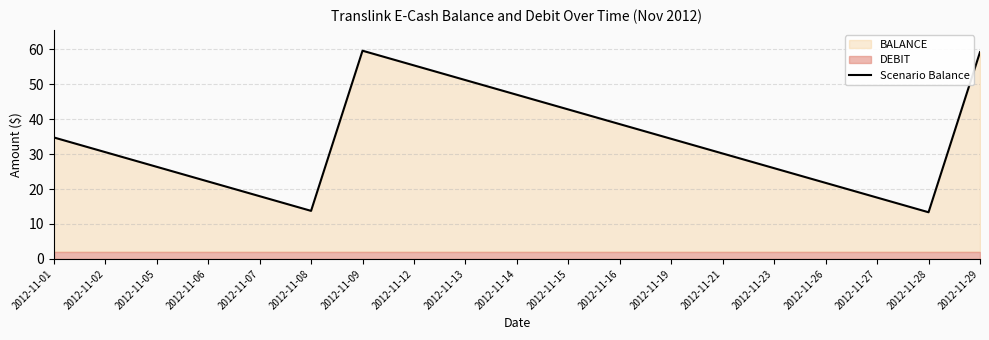

How many interior local peaks (higher than both neighbors) does the data have?

1